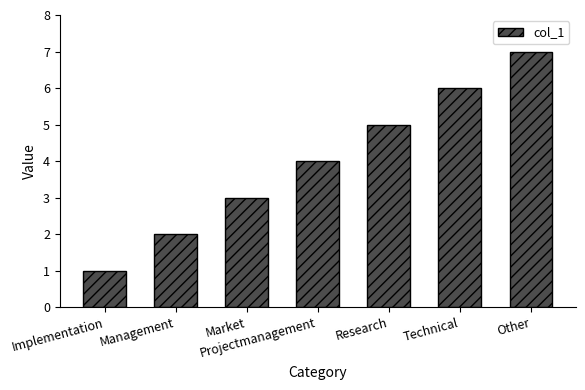

Rank the categories by value from highest to lowest.

Other, Technical, Research, Projectmanagement, Market, Management, Implementation